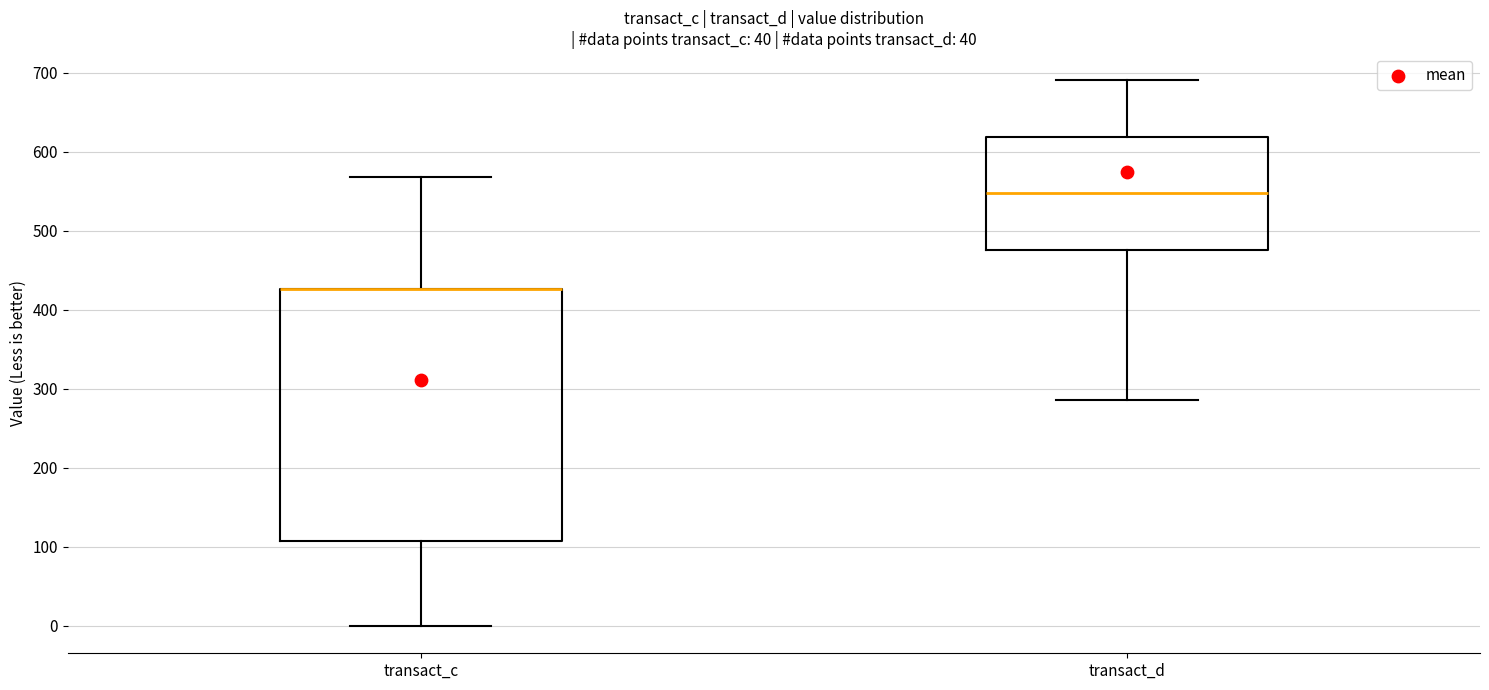

Which box is the tallest, from its lower edge to its upper edge?

transact_c